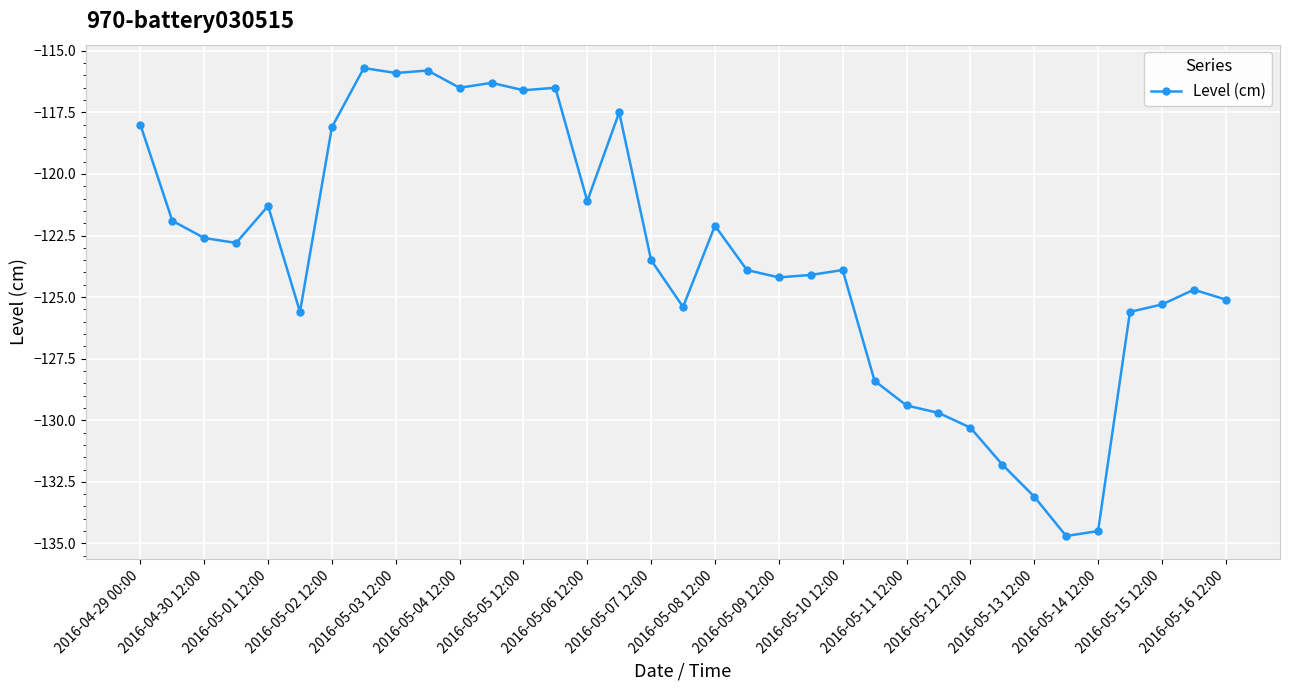

What is the greatest value displayed?

-115.7